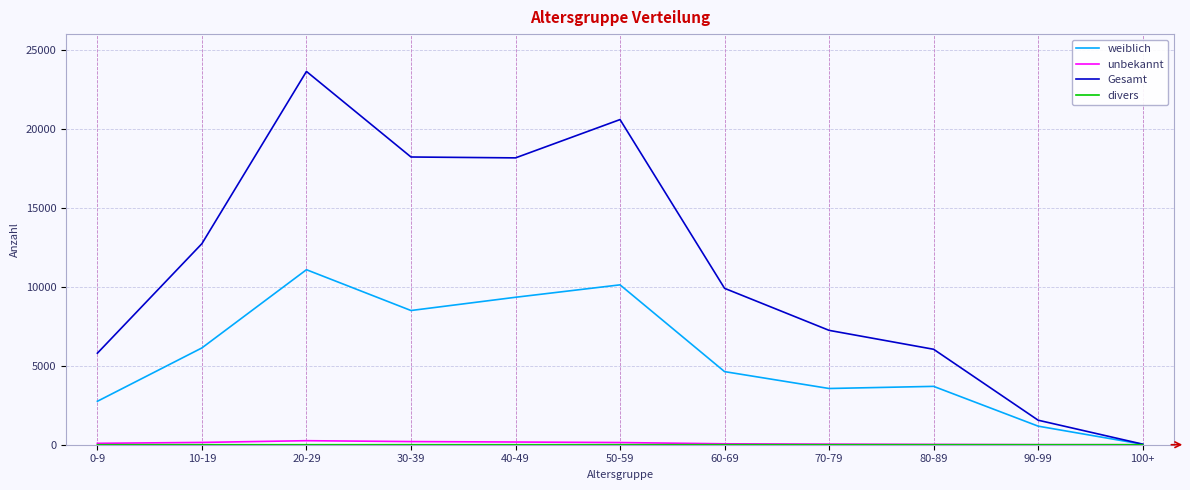

Which series has the widest spread of values?

Gesamt